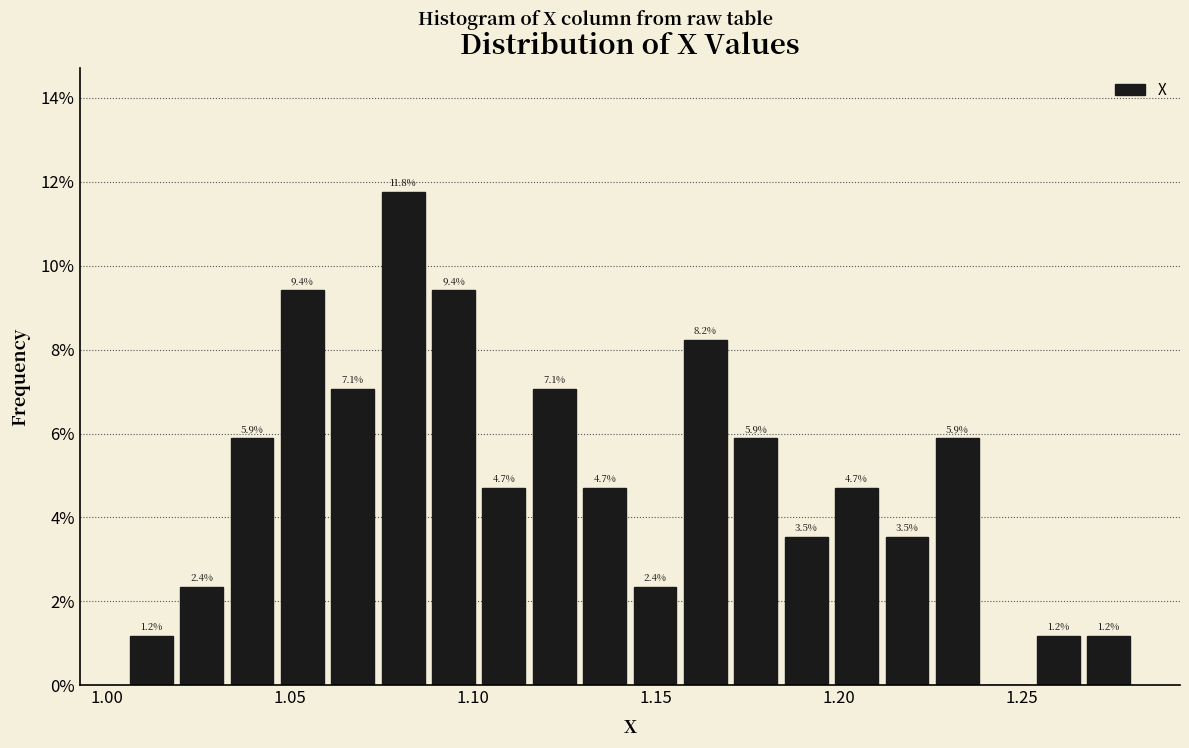

Read against the x-axis, roughly where is the centre of the tallest bar?

1.080